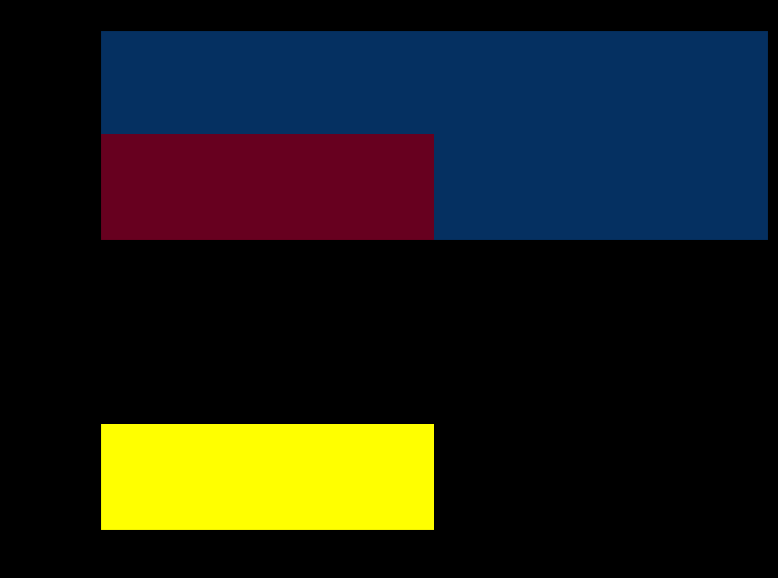

How many 1484759379 values are between 0 and 1?

2